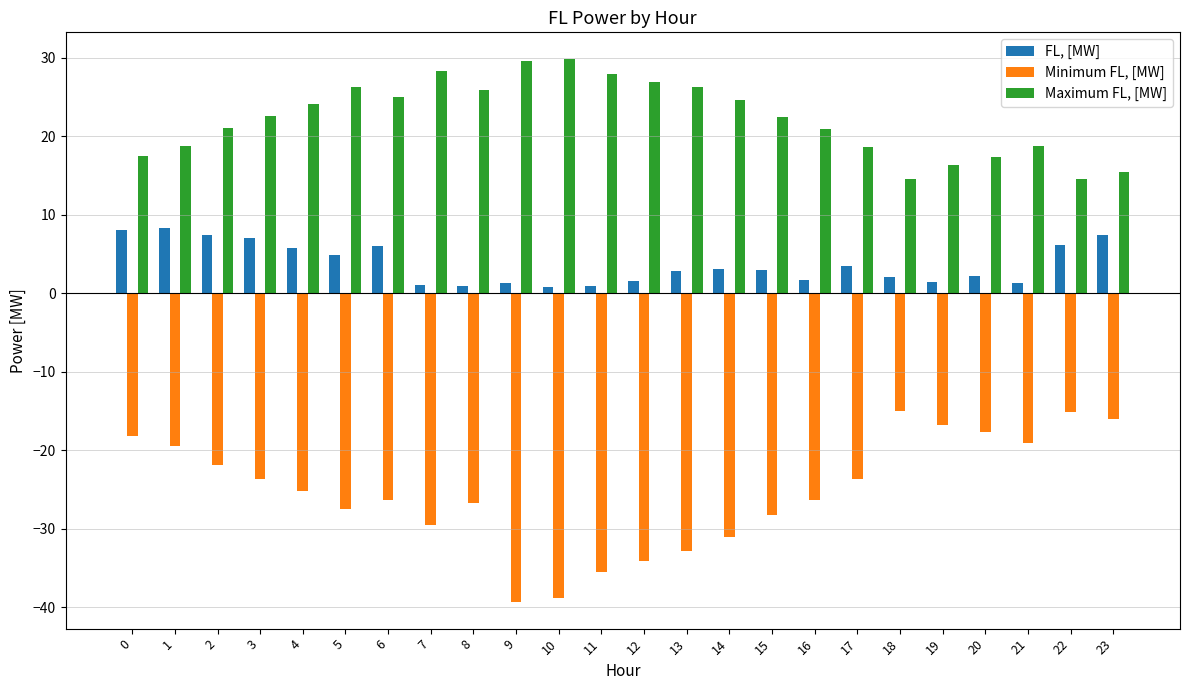

At 1, list the series in order from smallest to largest.

Minimum FL, [MW], FL, [MW], Maximum FL, [MW]